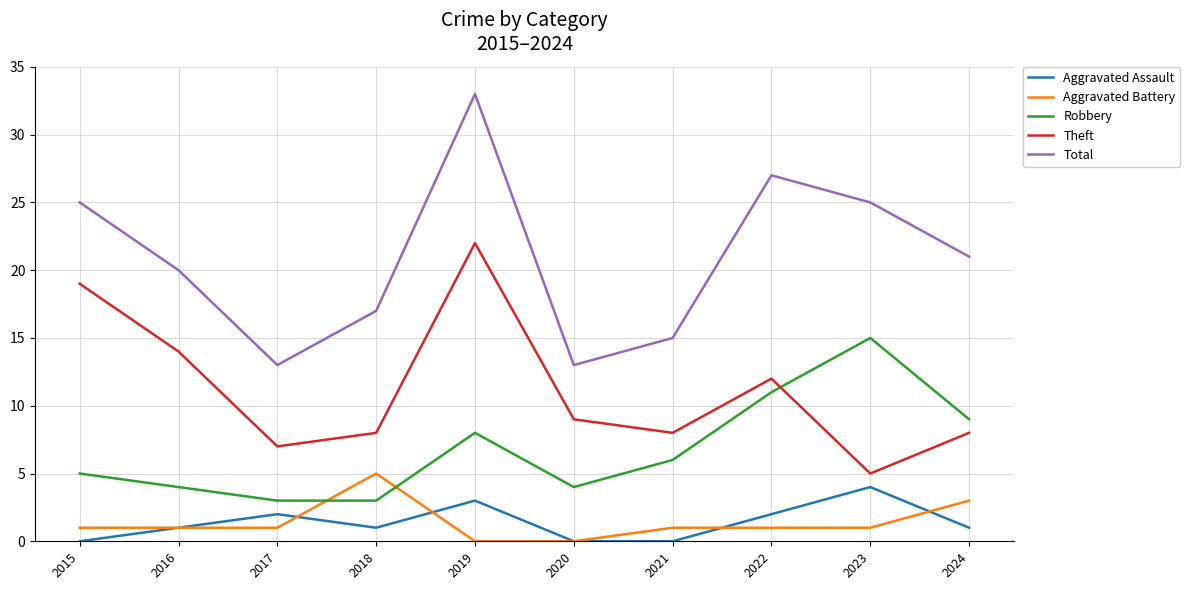

Which series changed the most between 2016 and 2021?

Theft